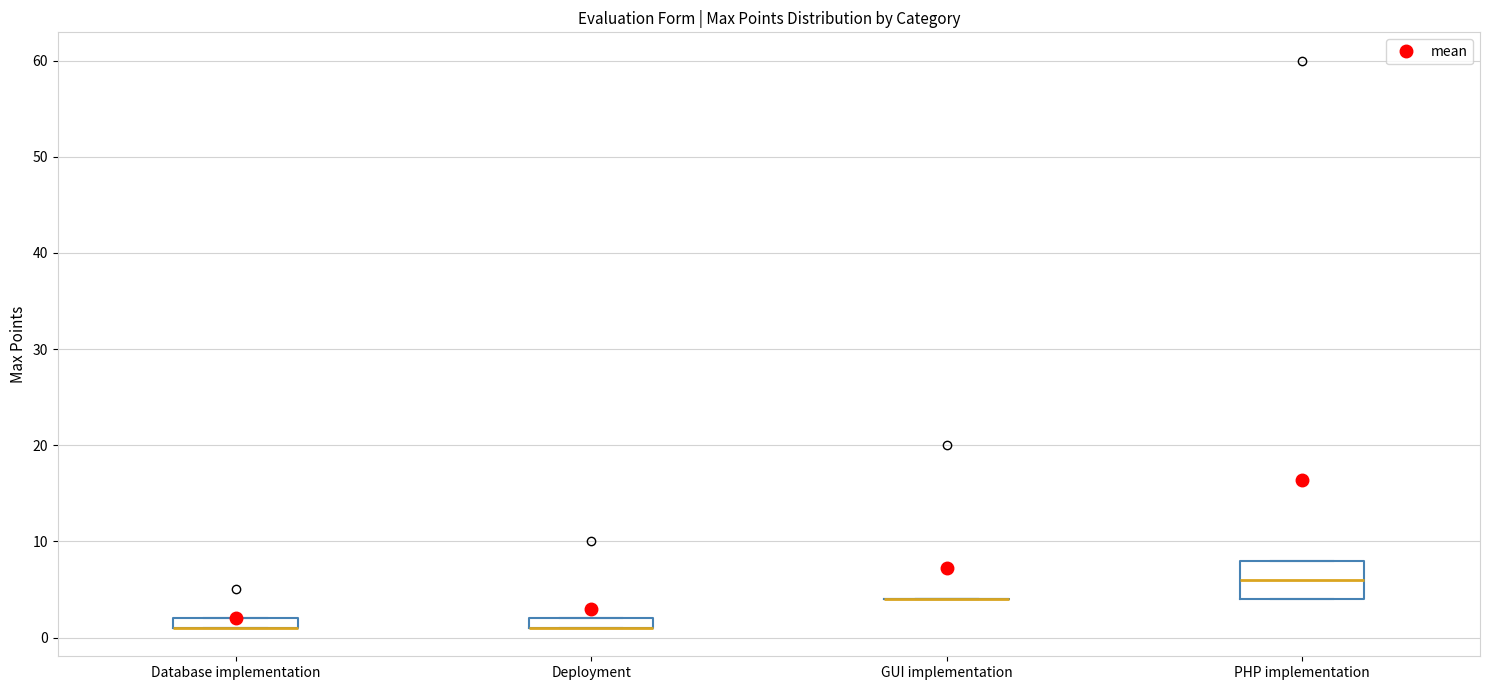

Which box is the tallest, from its lower edge to its upper edge?

PHP implementation